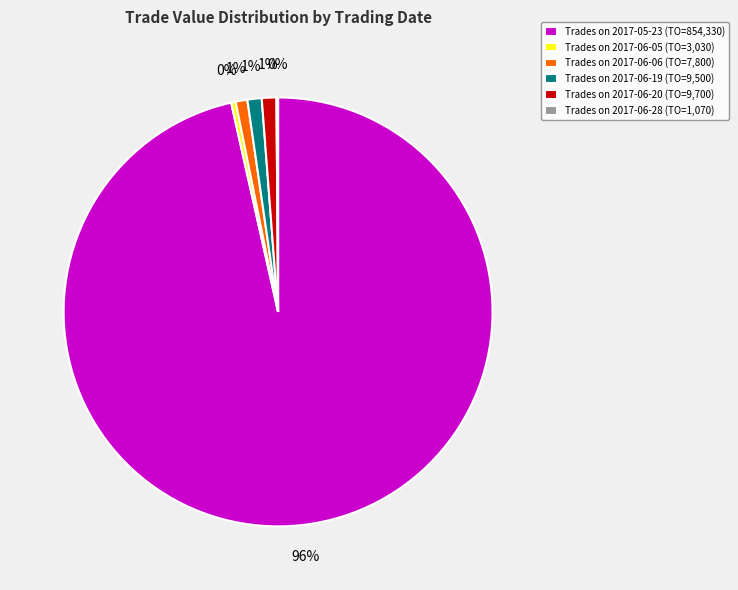

The Trades on 2017-06-06 (TO=7,800) slice represents 6% of the pie. True or false?

False